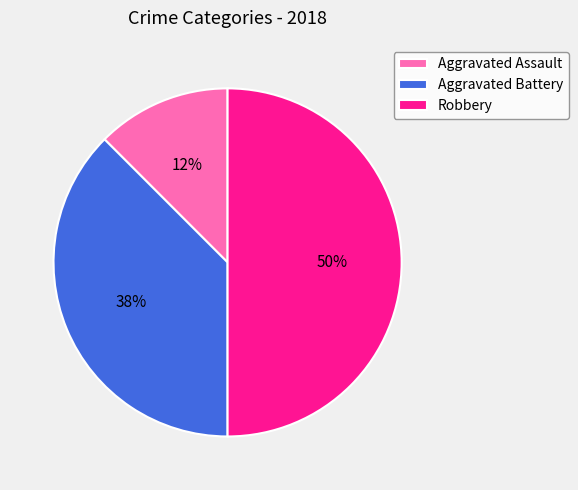

Is Aggravated Assault the majority of the pie?

No